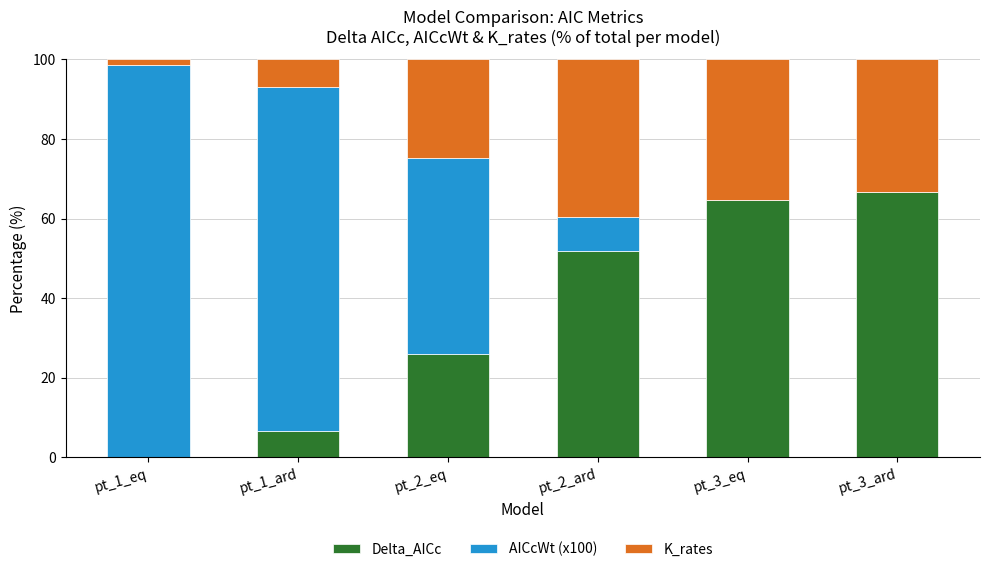

What is the total value across all series at pt_2_eq?

100.0